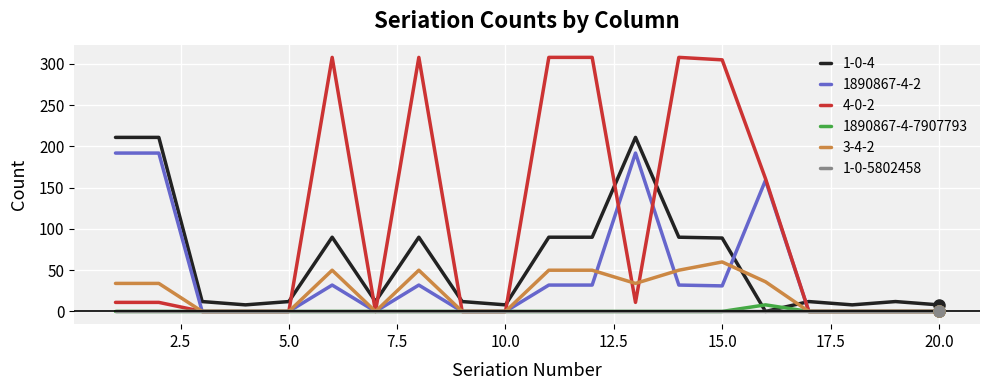

Which series ends up on top after the final intersection of 1890867-4-7907793 and 1-0-4?

1-0-4